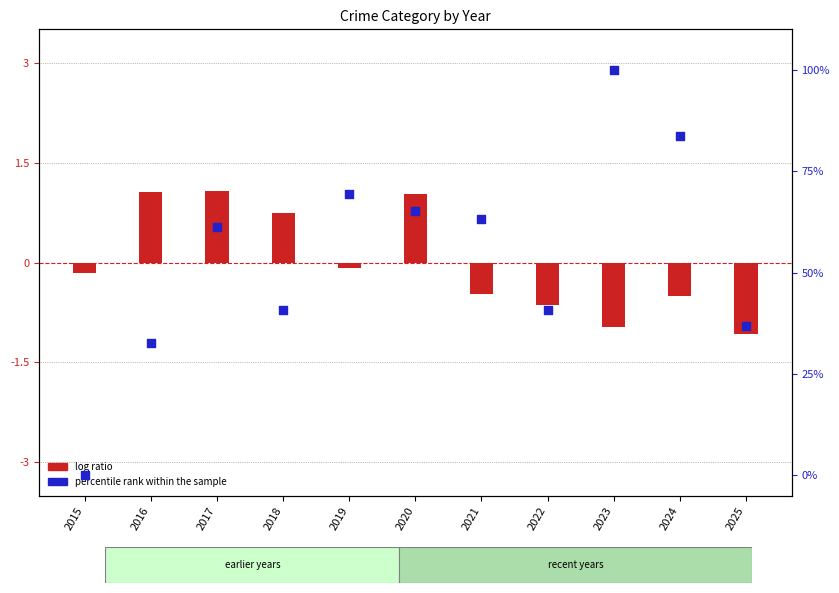

At how many categories does at least one series exceed 57?

6